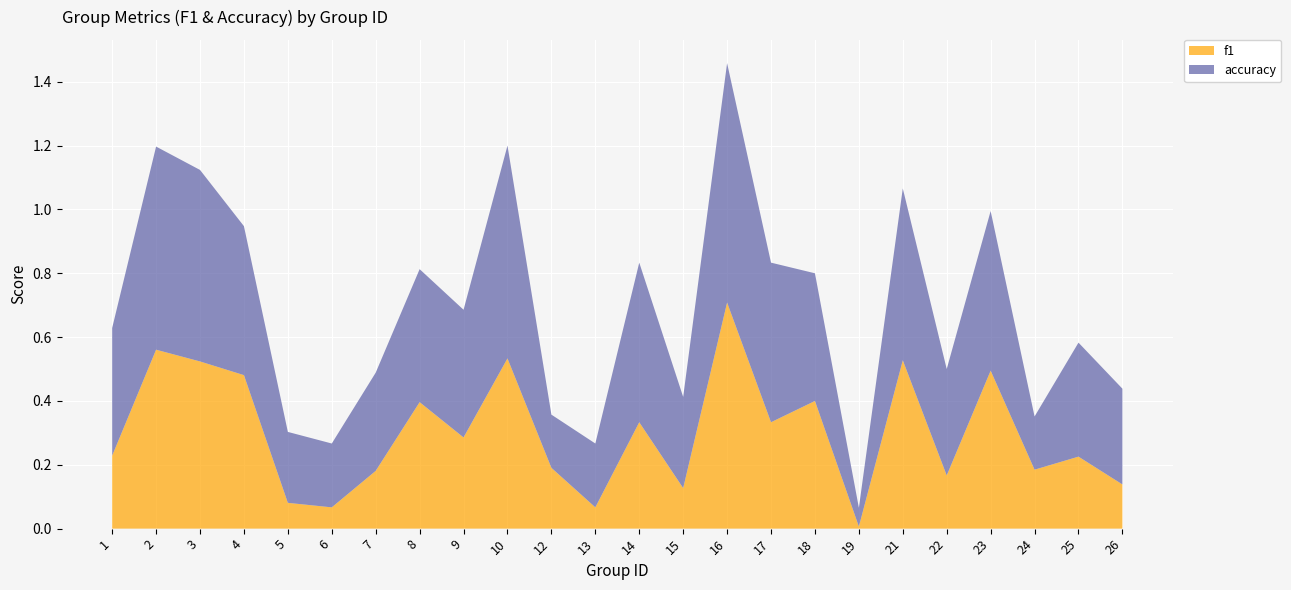

Reading right to left, what are all the values shown in this chart?

f1: 0.1	0.2	0.2	0.5	0.2	0.5	0.0	0.4	0.3	0.7	0.1	0.3	0.1	0.2	0.5	0.3	0.4	0.2	0.1	0.1	0.5	0.5	0.6	0.2
accuracy: 0.3	0.4	0.2	0.5	0.3	0.5	0.1	0.4	0.5	0.8	0.3	0.5	0.2	0.2	0.7	0.4	0.4	0.3	0.2	0.2	0.5	0.6	0.6	0.4